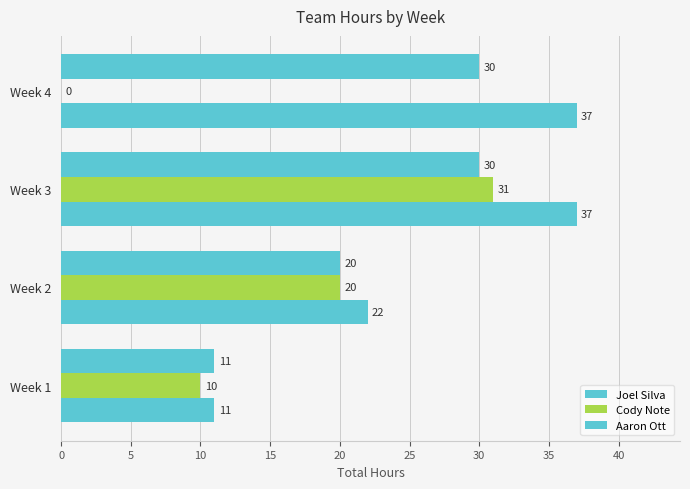

What is the average value of the Aaron Ott series?

23